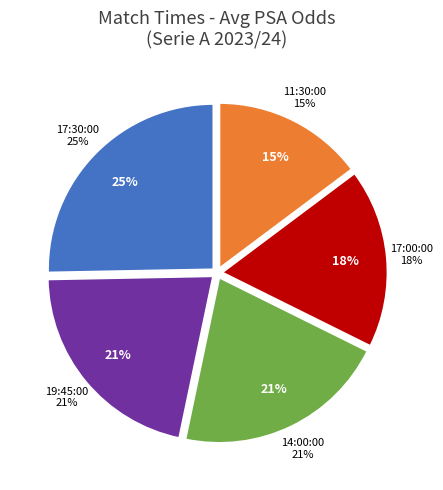

What is the ratio of the value at 14:00:00 to the value at 17:00:00?

1.2